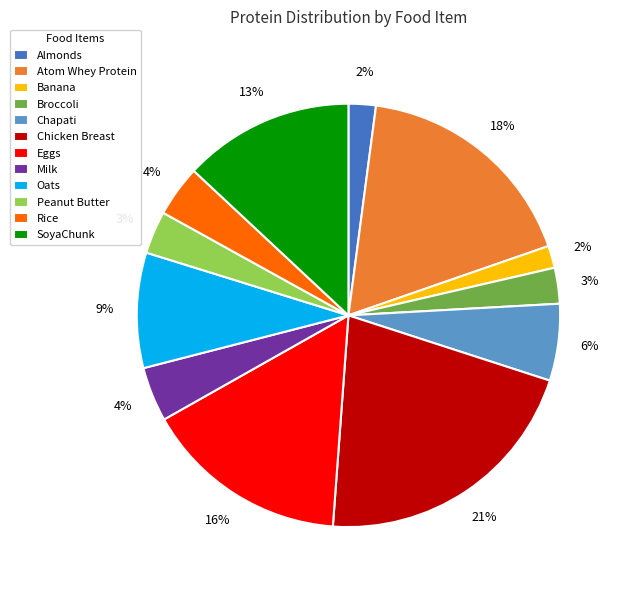

What percentage is the SoyaChunk slice, to the nearest percent?

13%